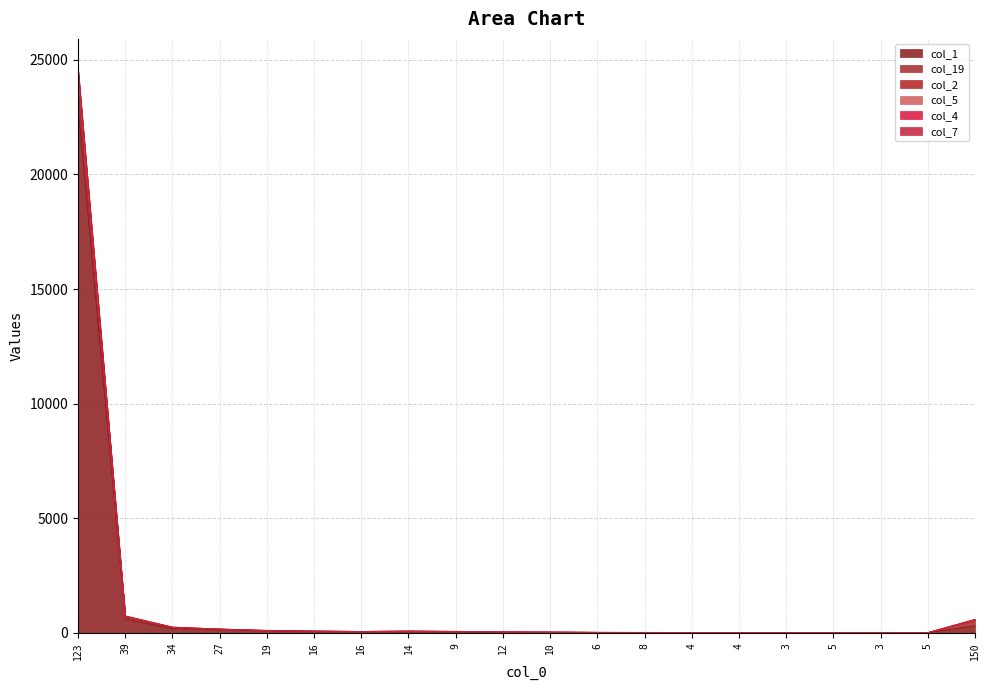

Where is the first local maximum for col_7?

14